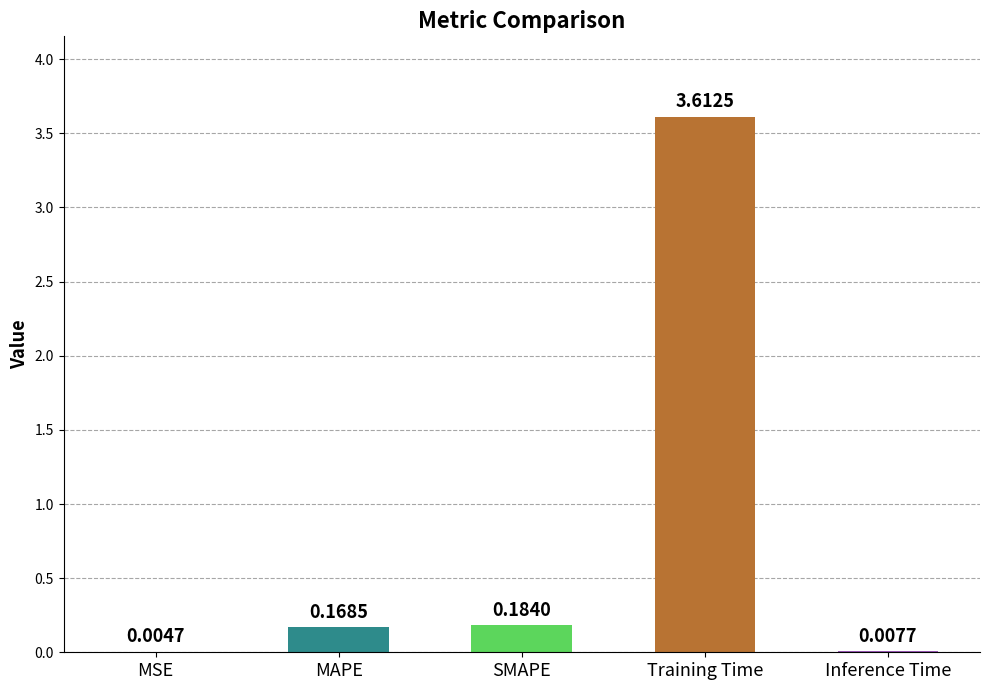

What is the sum of all values?

4.0